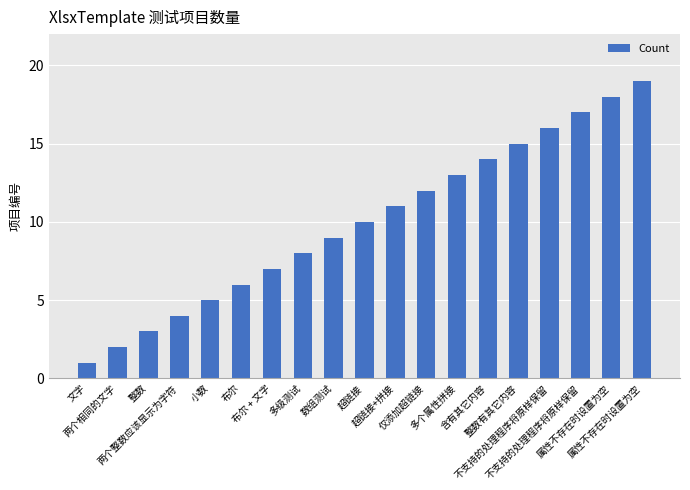

Count the number of categories in the chart.

19